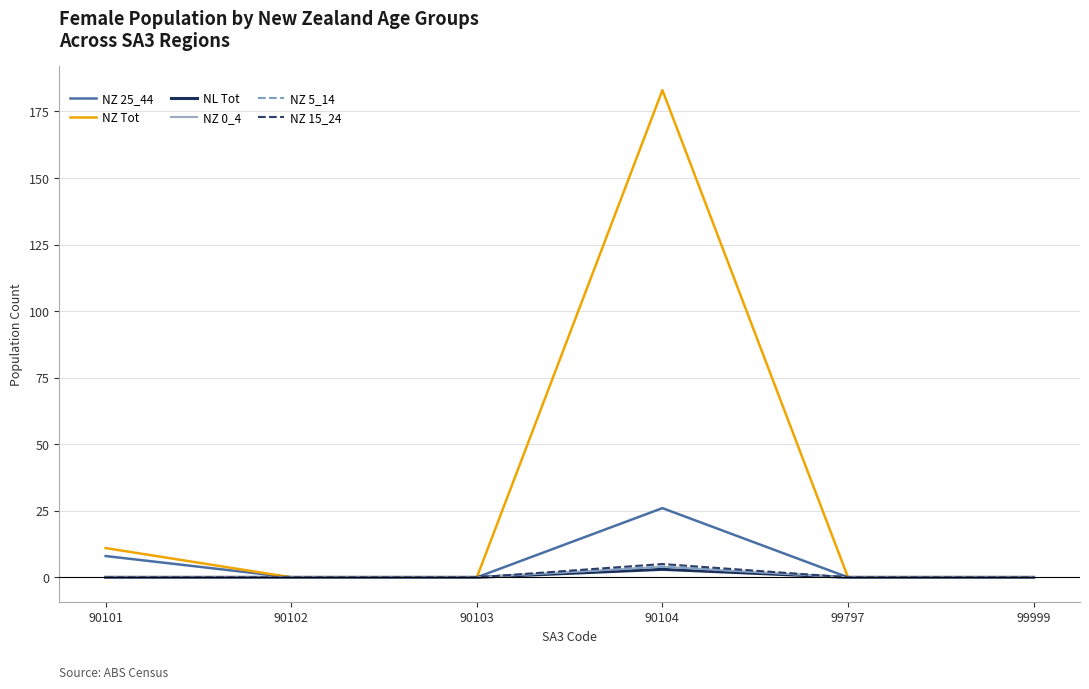

Reading right to left, what are all the values shown in this chart?

NZ 25_44: 99999=0	99797=0	90104=26	90103=0	90102=0	90101=8
NZ Tot: 99999=0	99797=0	90104=183	90103=0	90102=0	90101=11
NL Tot: 99999=0	99797=0	90104=3	90103=0	90102=0	90101=0
NZ 0_4: 99999=0	99797=0	90104=4	90103=0	90102=0	90101=0
NZ 5_14: 99999=0	99797=0	90104=4	90103=0	90102=0	90101=0
NZ 15_24: 99999=0	99797=0	90104=5	90103=0	90102=0	90101=0